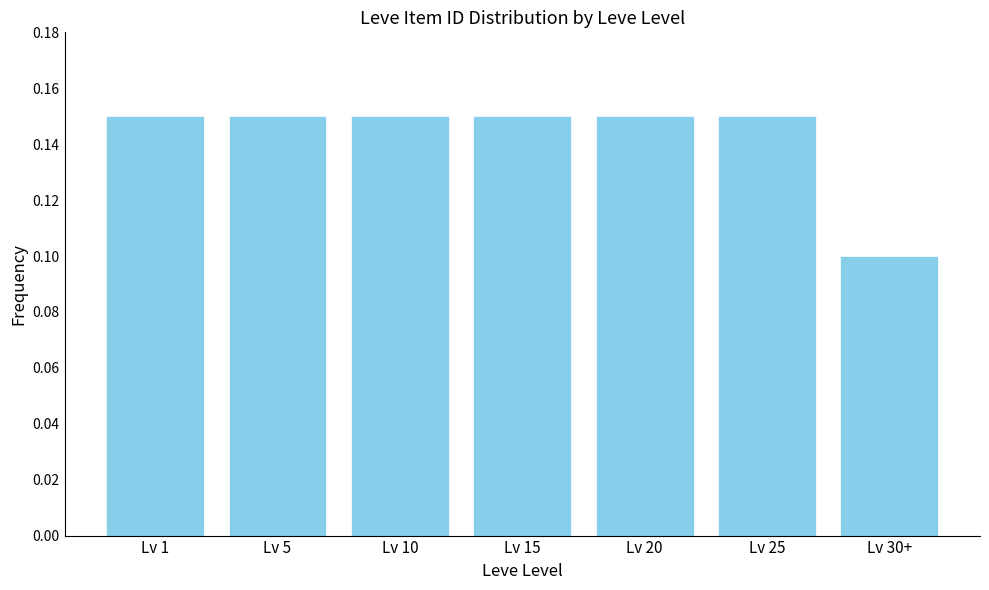

Which label corresponds to the smallest value in the chart?

Lv 30+